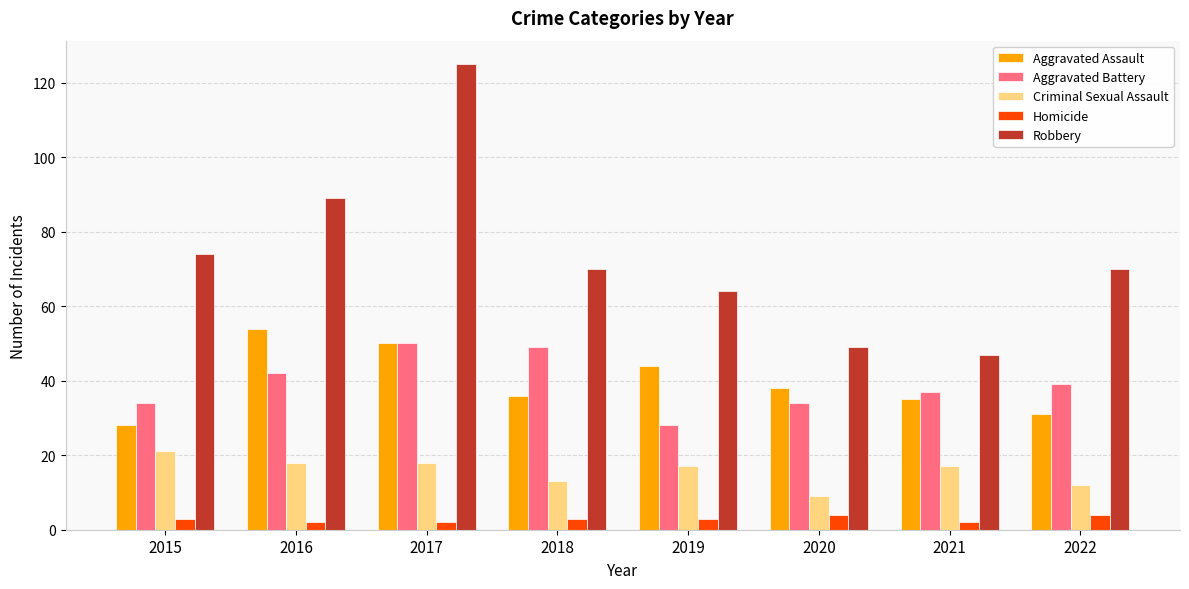

At which category is the sum across all series the highest?

2017